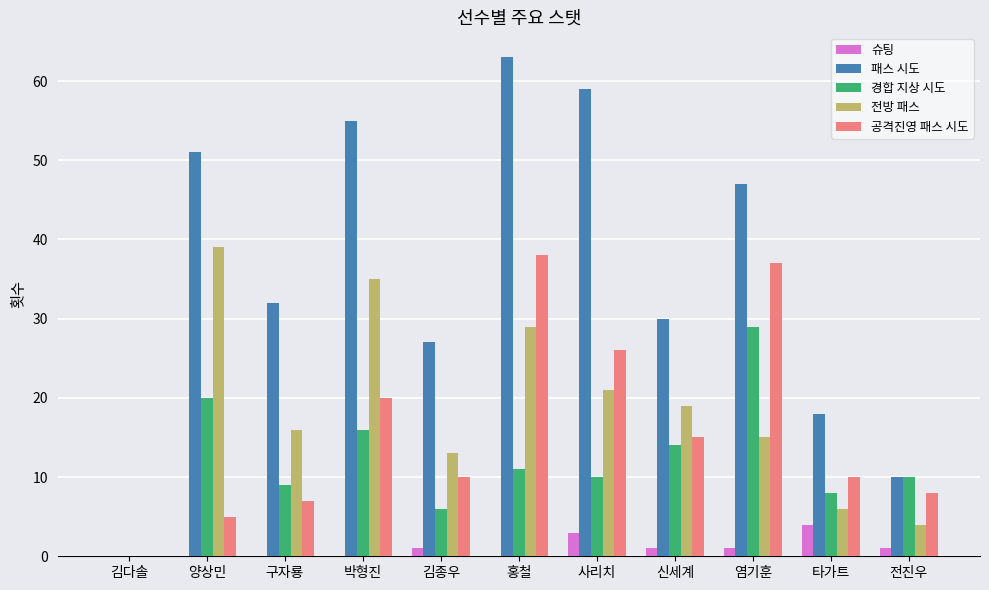

What is the maximum value for 슈팅?

4